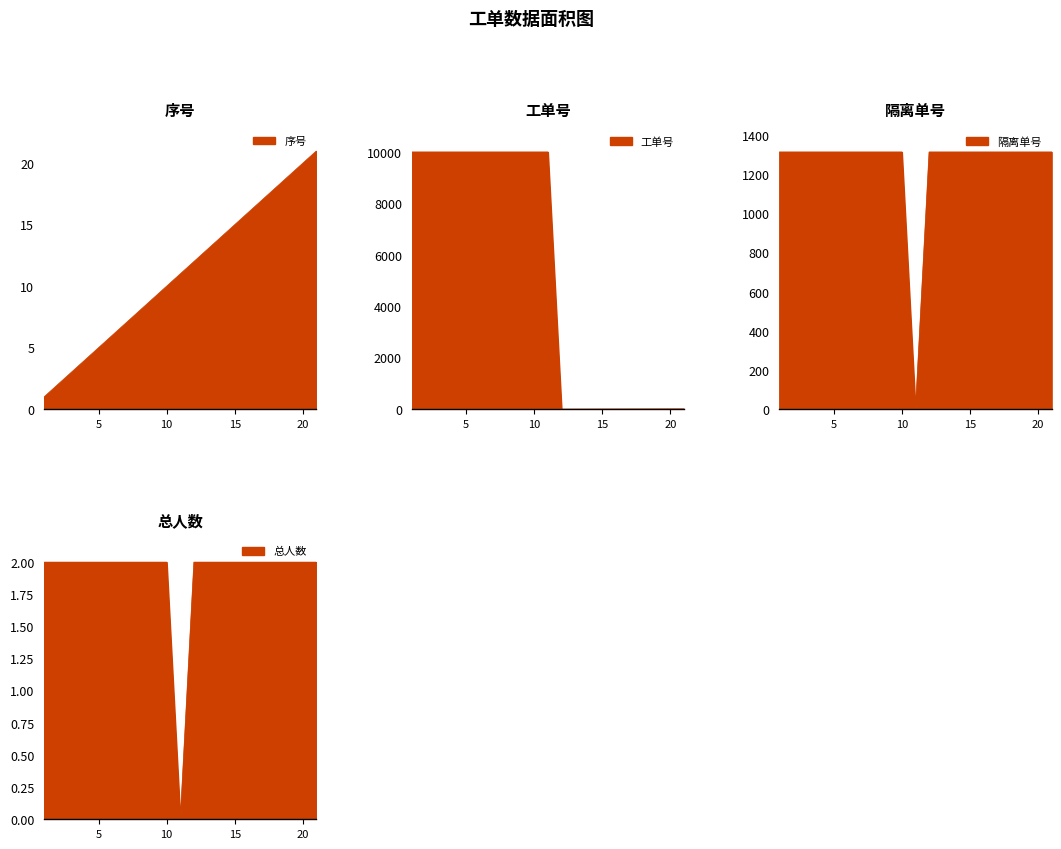

After their last crossing, which series has the higher values: 序号 or 工单号?

序号